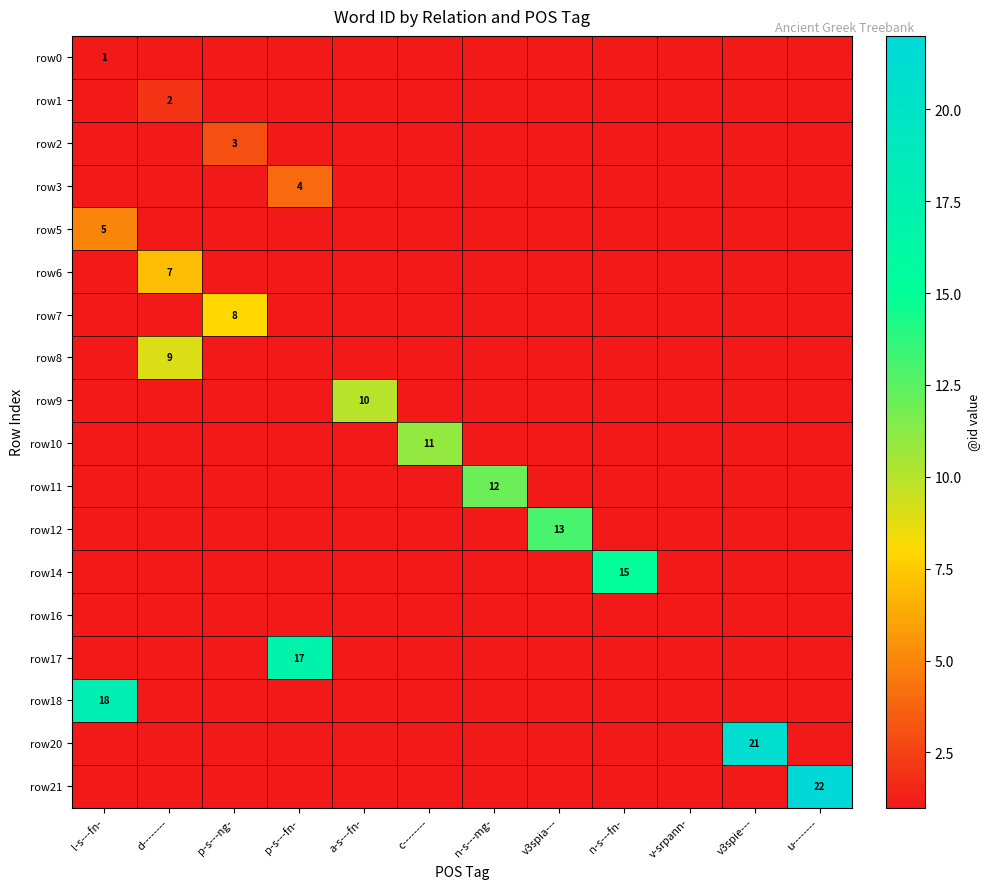

The row5 series shows 5 at l-s---fn-. True or false?

True